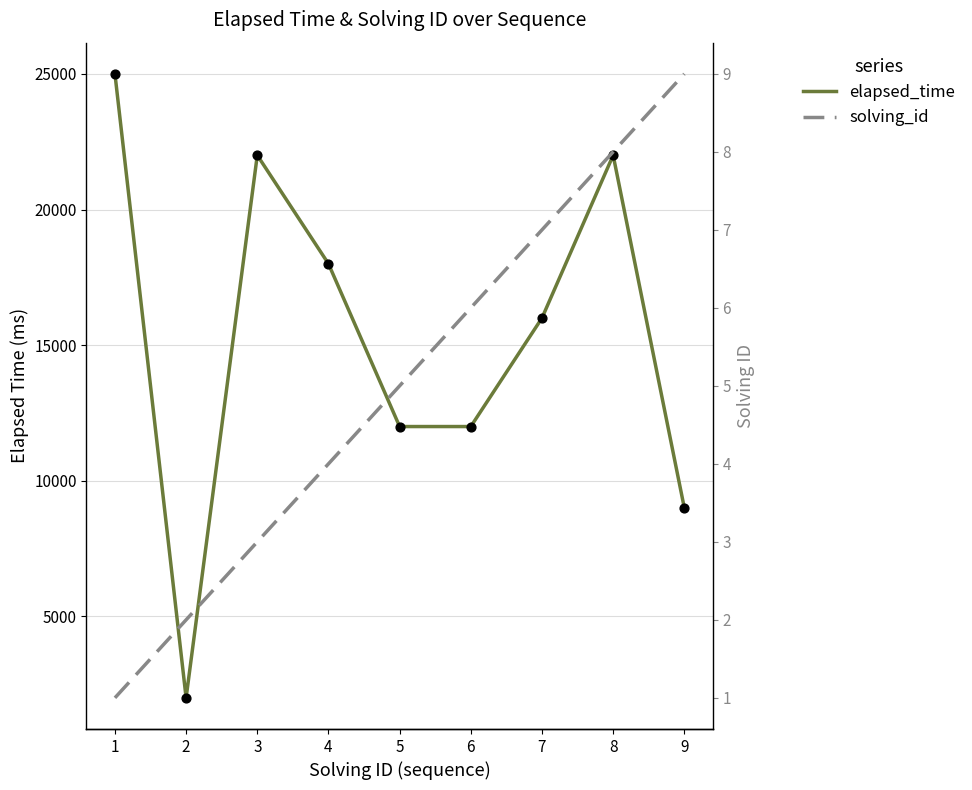

Which series contains the lowest Y value?

solving_id